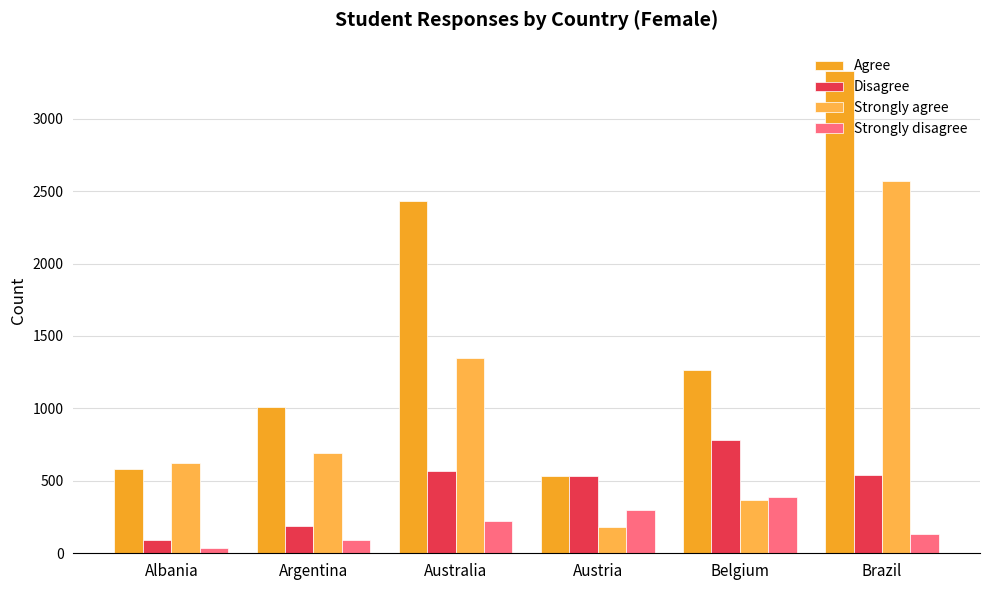

What is the minimum value for Agree?

532